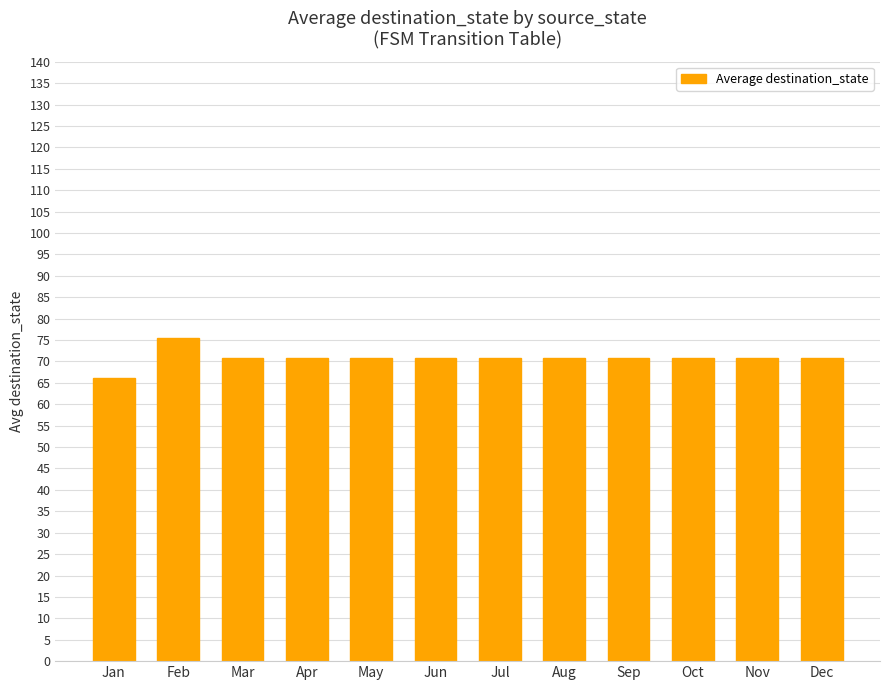

Reading right to left, extract all data points from this chart.

70.8	70.8	70.8	70.8	70.8	70.8	70.8	70.8	70.8	70.8	75.4	66.2